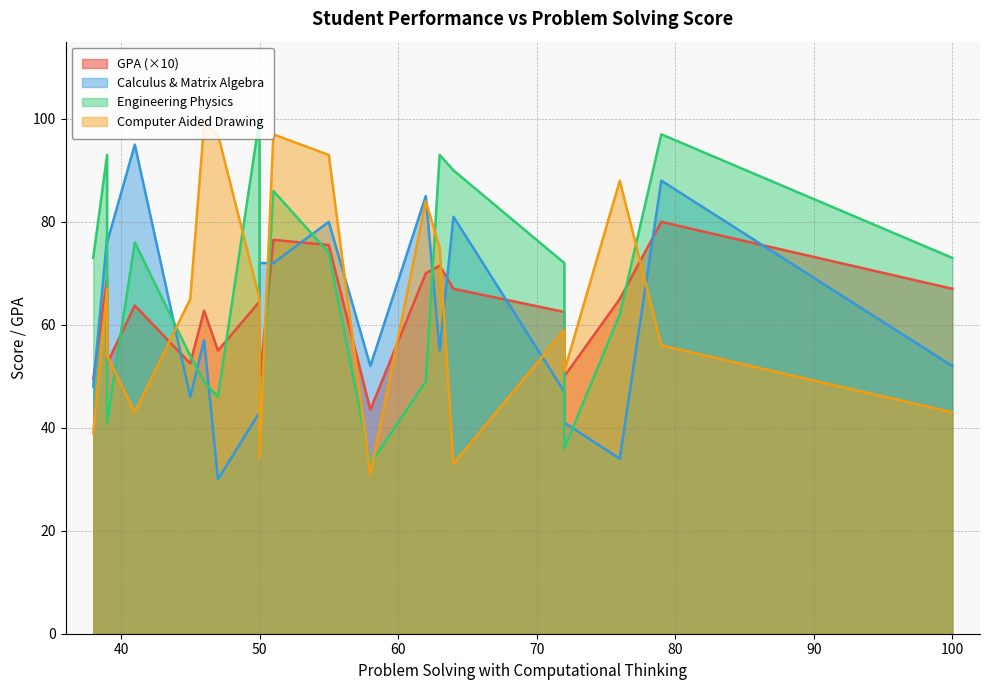

Which has a higher value, 14 or 1?

14